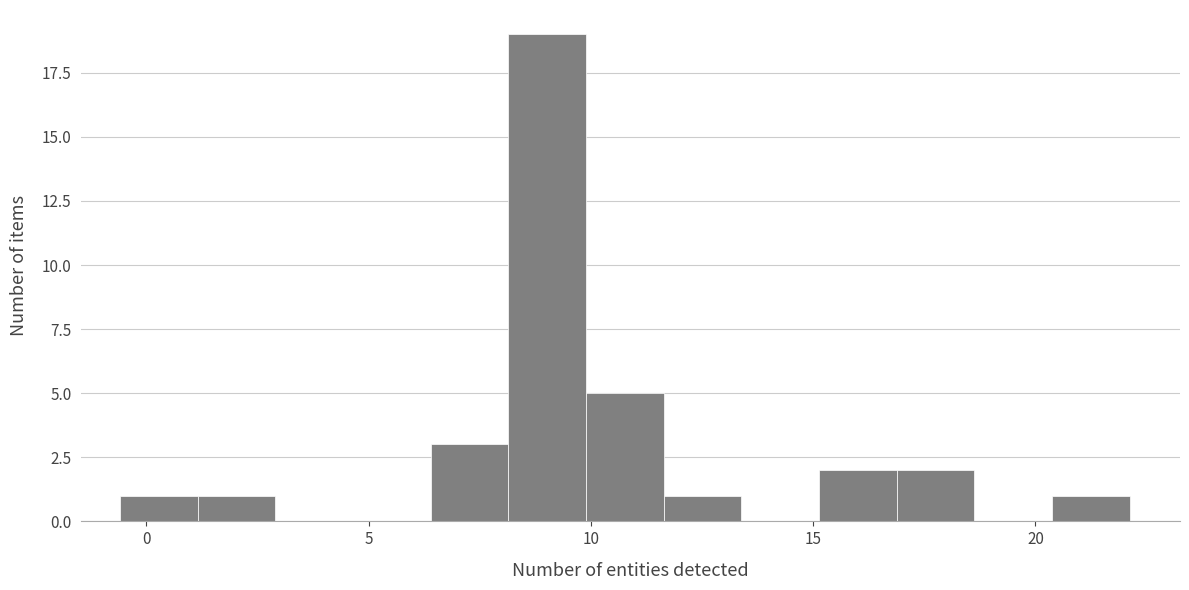

Around what value on the x-axis is the tallest bar? Give the approximate position of its centre, as read against the axis.

9.0